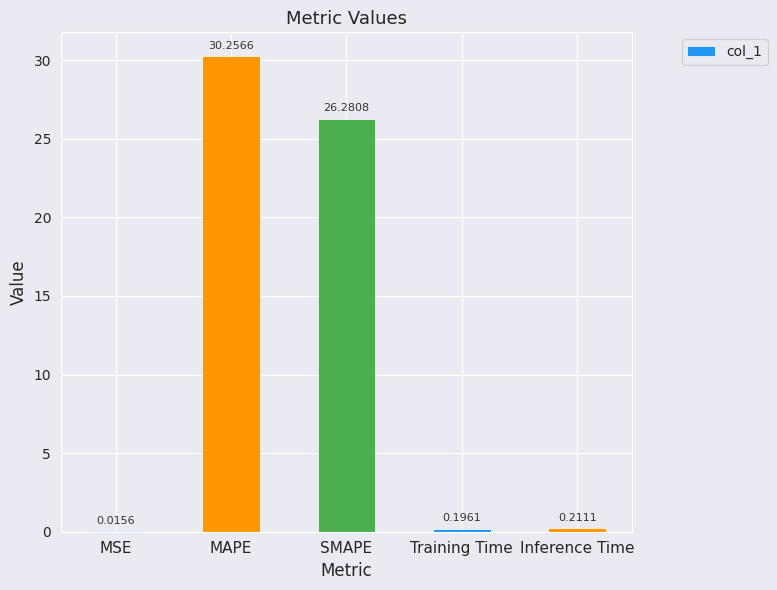

What is the maximum value shown in the chart?

30.3